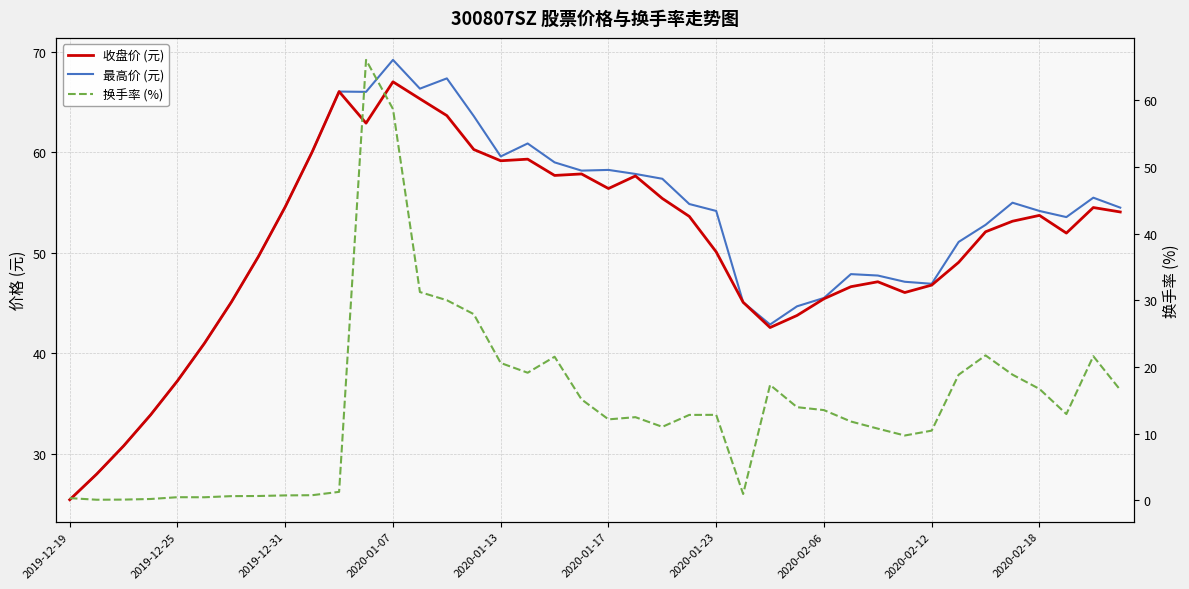

How many data points in 换手率 (%) are less than 12?

17